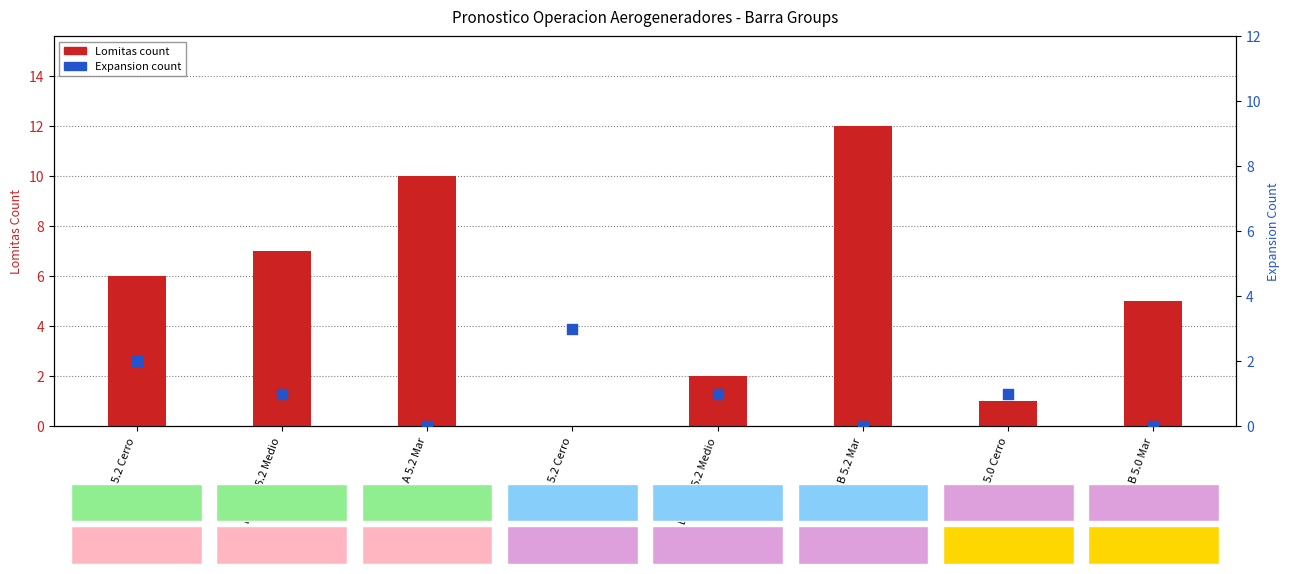

What are all the series names shown in the legend?

Lomitas count, Expansion count